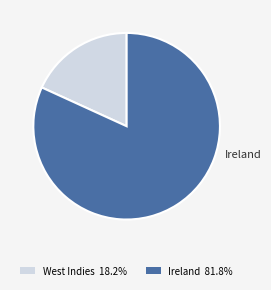

Which has a higher value, West Indies or Ireland?

Ireland